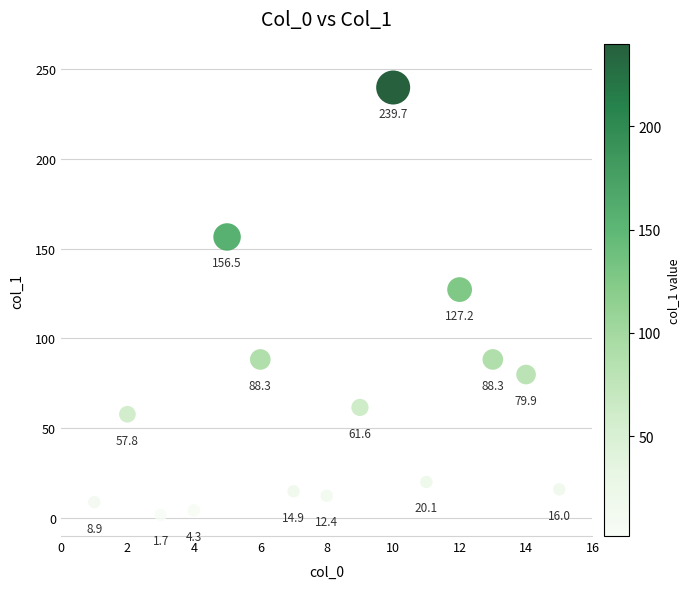

What is the range of X values (max minus min)?

14.0